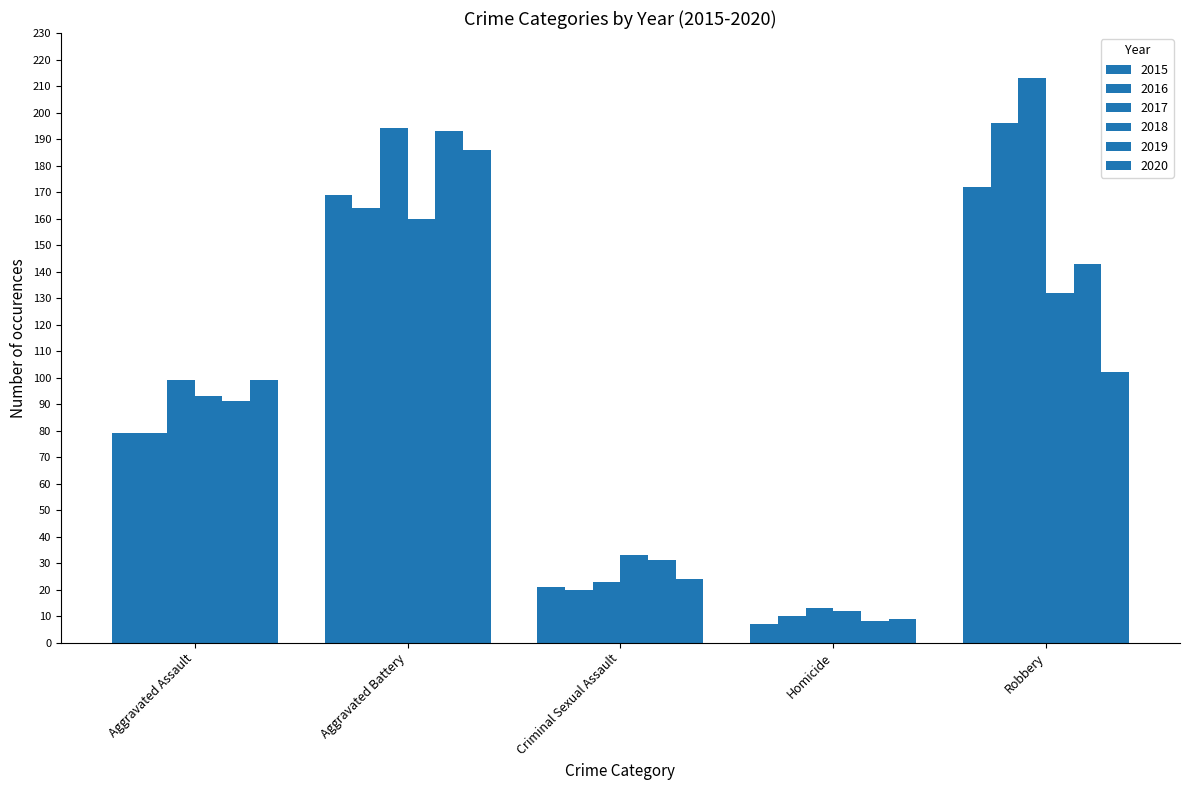

How many groups of bars are there?

5